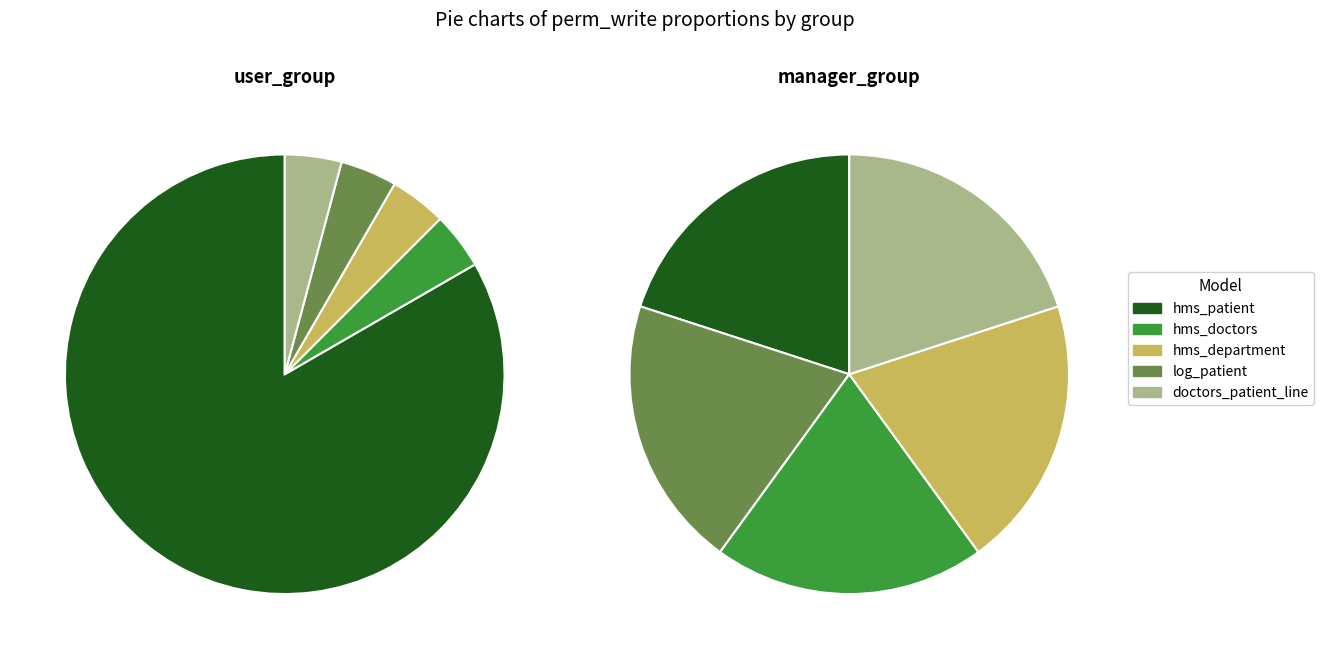

The hms_manager_access_log slice represents 22% of the pie. True or false?

False